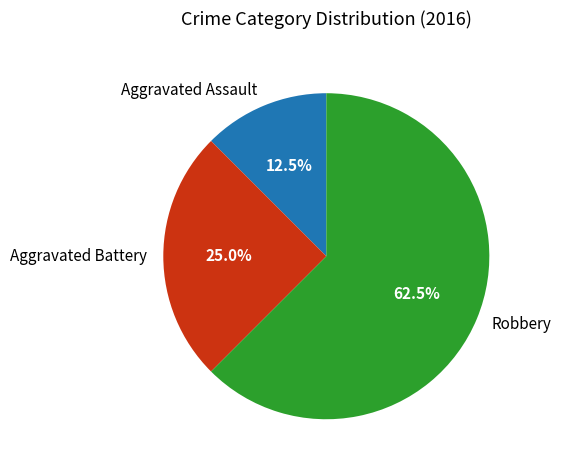

Combined, do Robbery and Aggravated Assault account for over 50%?

Yes